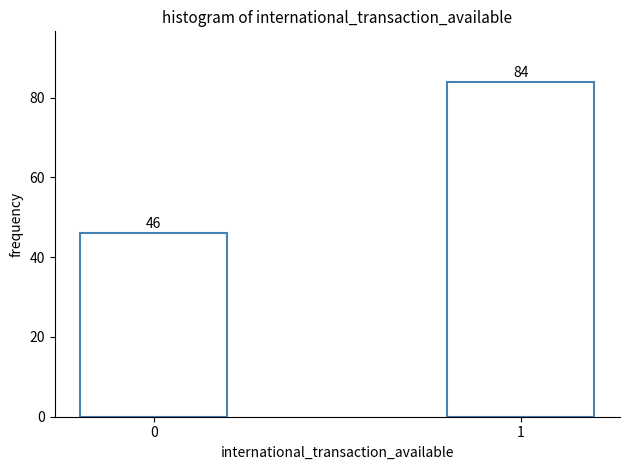

Reading left to right, extract all data points from this chart.

46	84